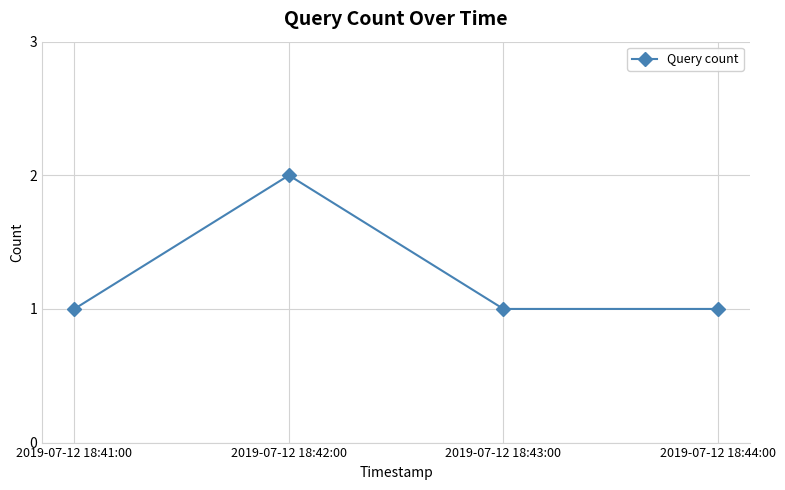

What is the label of the 1st point from the left?

2019-07-12 18:41:00